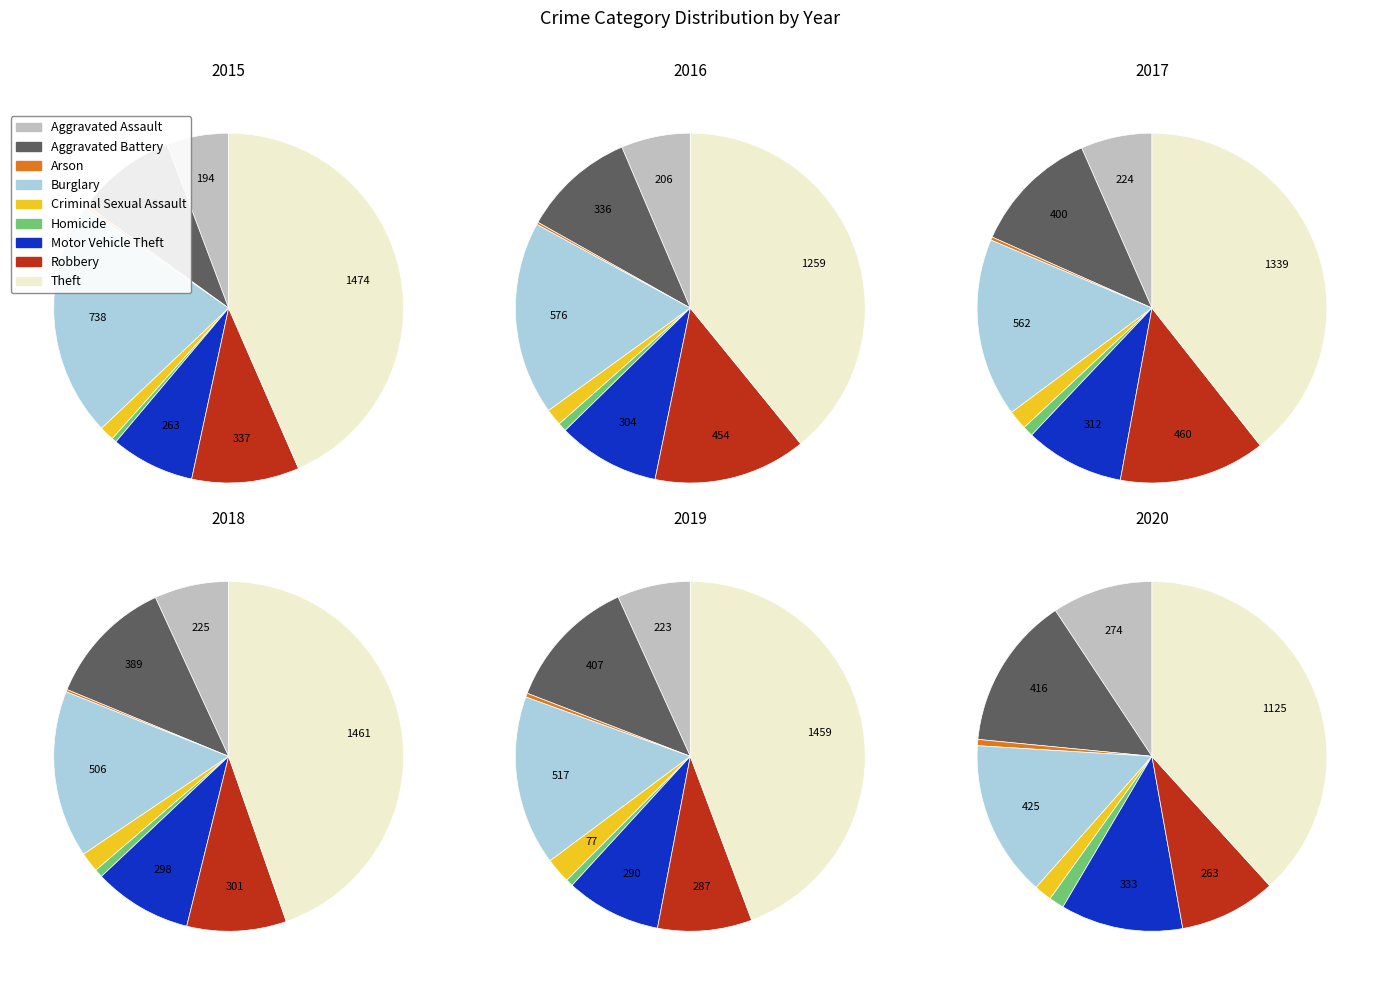

How many segments does this pie chart have?

9